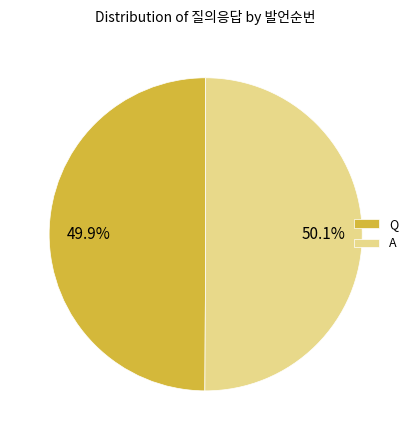

Approximately how many times larger is the value at A compared to Q?

1.0